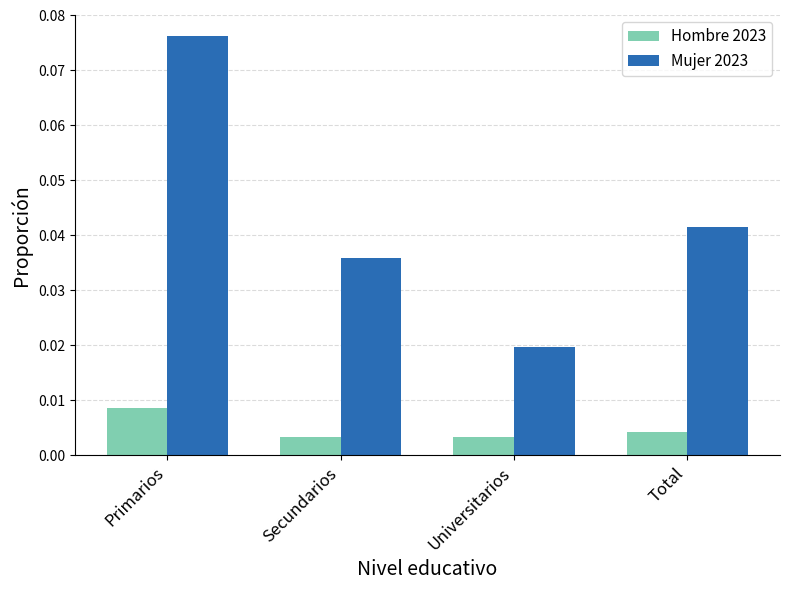

How many bars are there in each group?

2